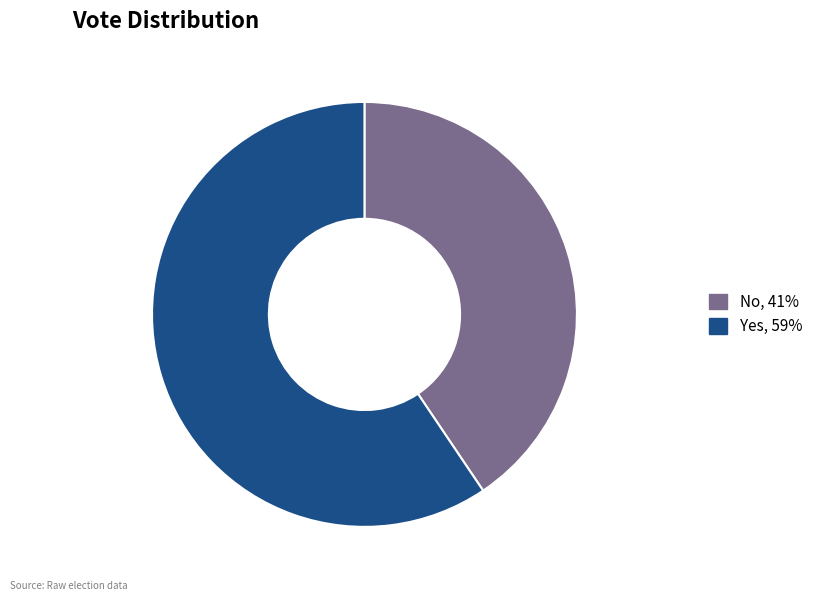

Is there any slice that represents more than half of the pie?

Yes